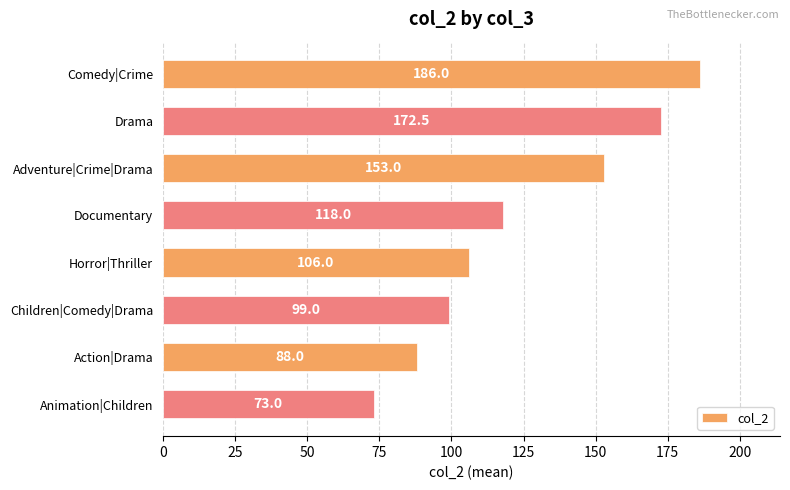

What is the average value?

124.4